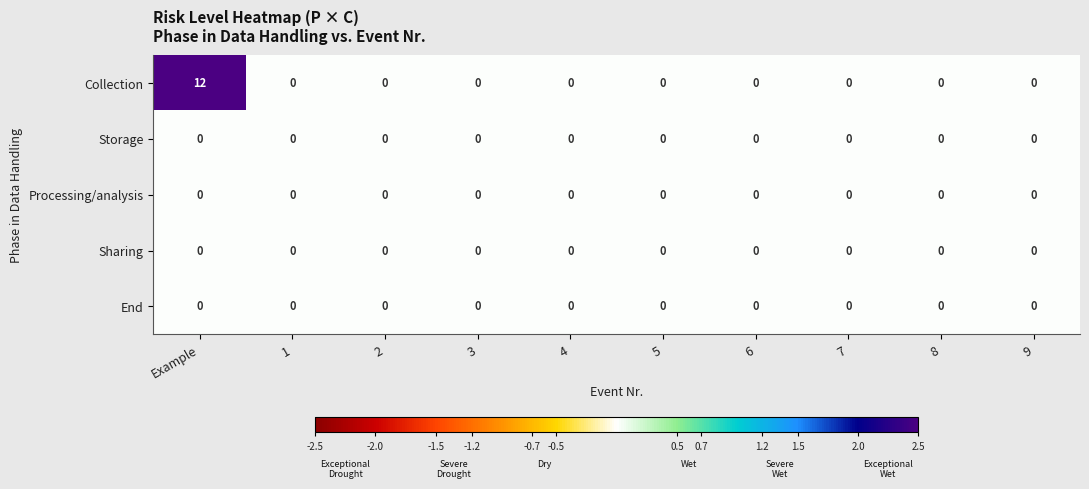

What is the total value across all series at Example?

12